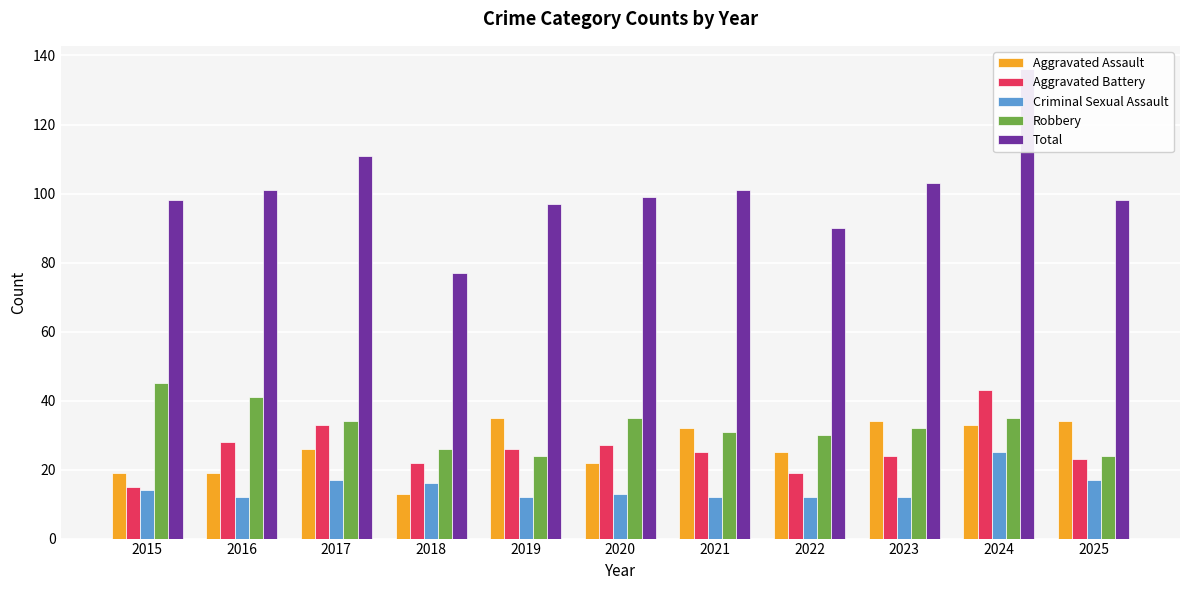

Reading left to right, what are all the values shown in this chart?

Aggravated Assault: 19	19	26	13	35	22	32	25	34	33	34
Aggravated Battery: 15	28	33	22	26	27	25	19	24	43	23
Criminal Sexual Assault: 14	12	17	16	12	13	12	12	12	25	17
Robbery: 45	41	34	26	24	35	31	30	32	35	24
Total: 98	101	111	77	97	99	101	90	103	136	98